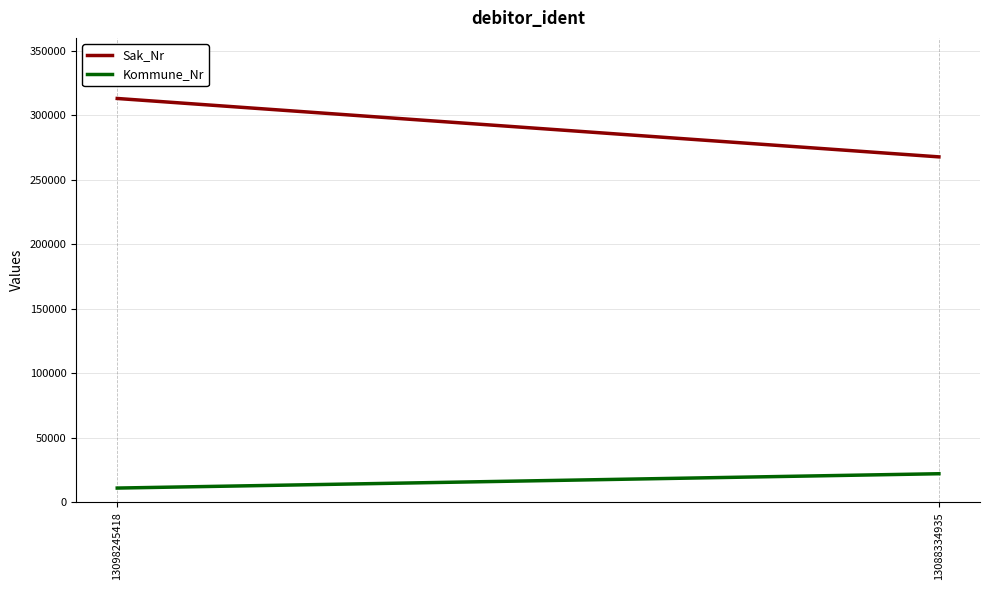

What is the approximate value of Kommune_Nr at 13098245418, to the nearest 50?

11100